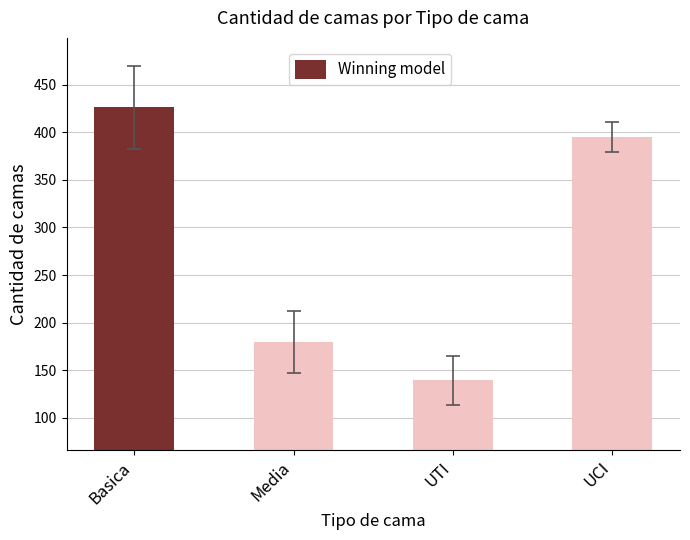

What position from the right is Basica?

4